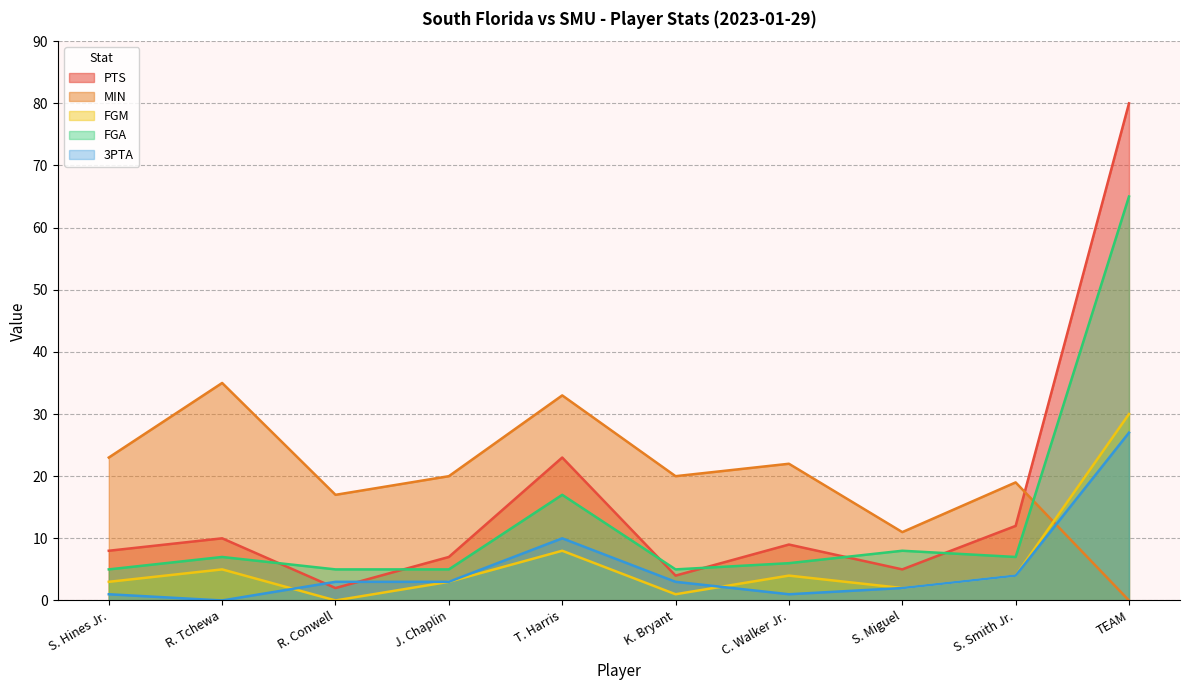

The value of FGM at R. Tchewa is 5. True or false?

True